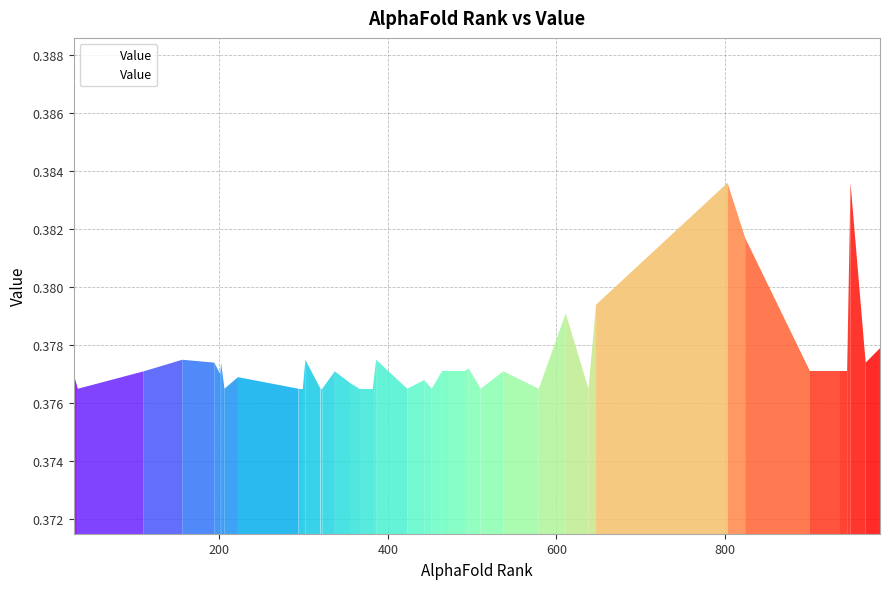

Does the chart have visible grid lines?

Yes